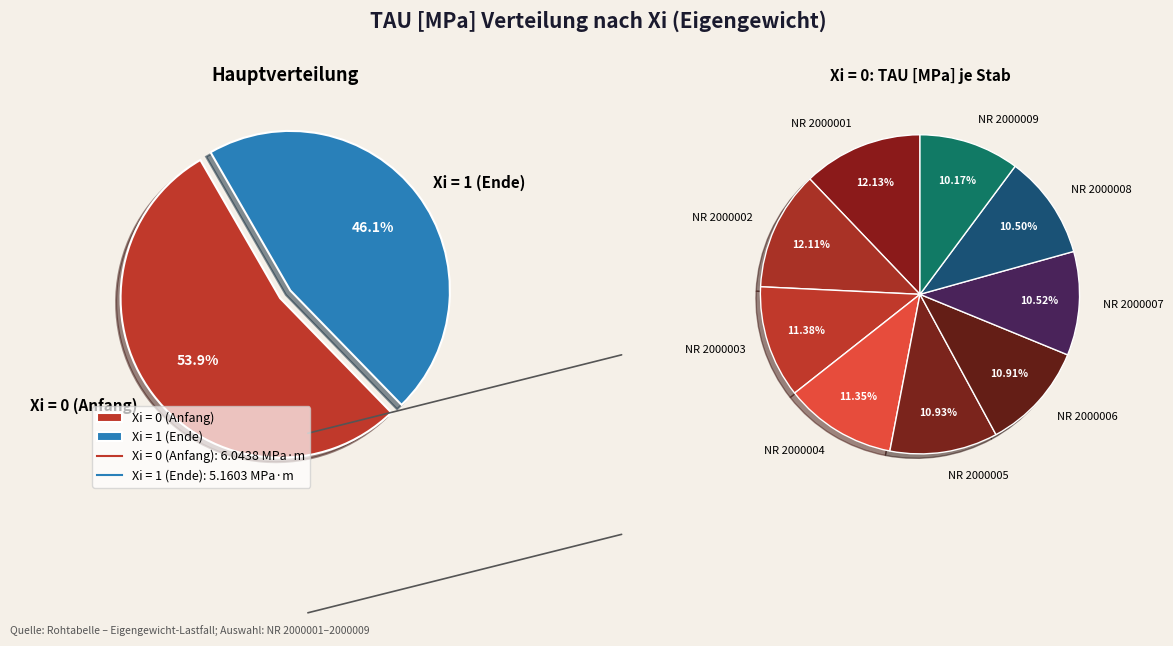

Combined, do 16 and 6 account for over 50%?

No